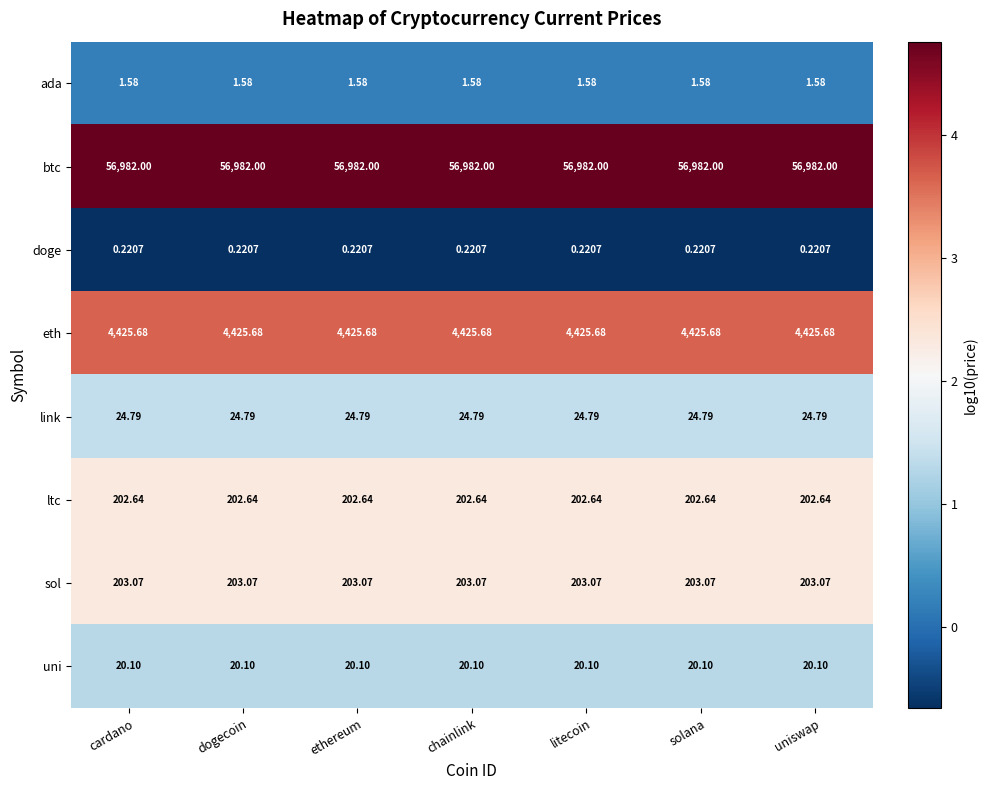

Is the value of link at ethereum greater than the value of doge at chainlink?

Yes